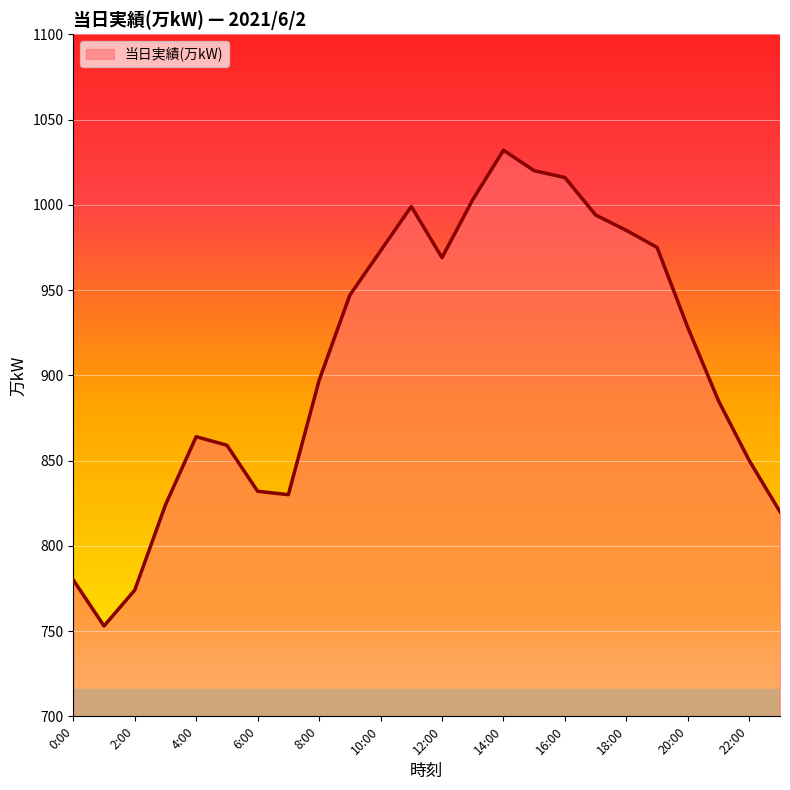

What is the difference between the maximum and minimum values?

279